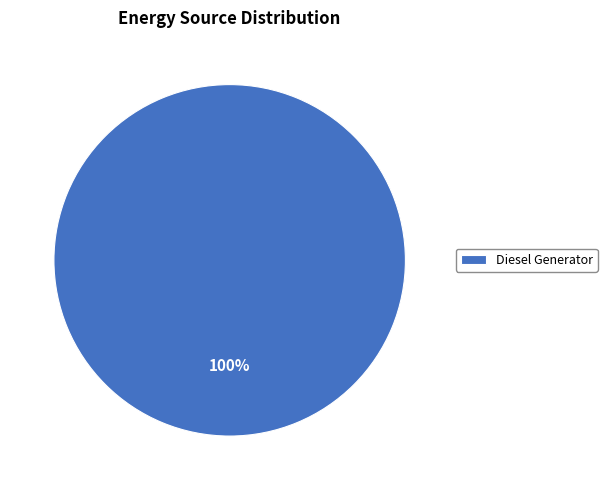

Is there any slice that represents more than half of the pie?

Yes